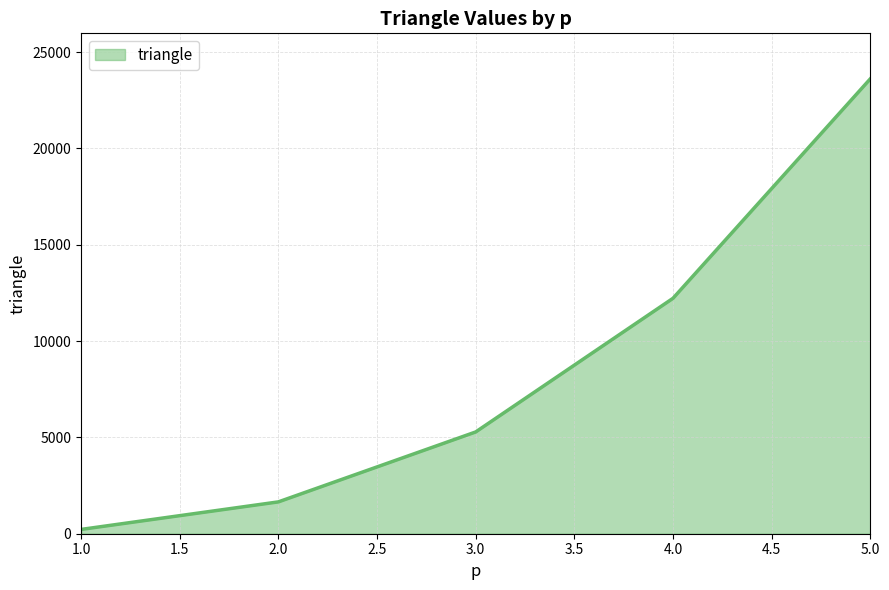

Count the number of values greater than 5282.

3